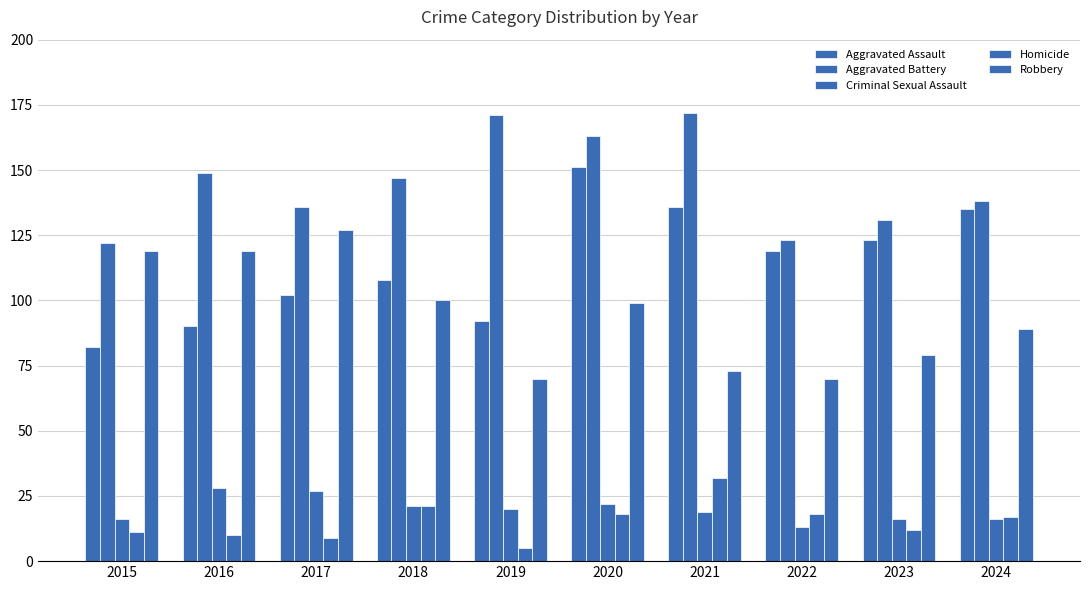

At how many categories does at least one series exceed 55?

10